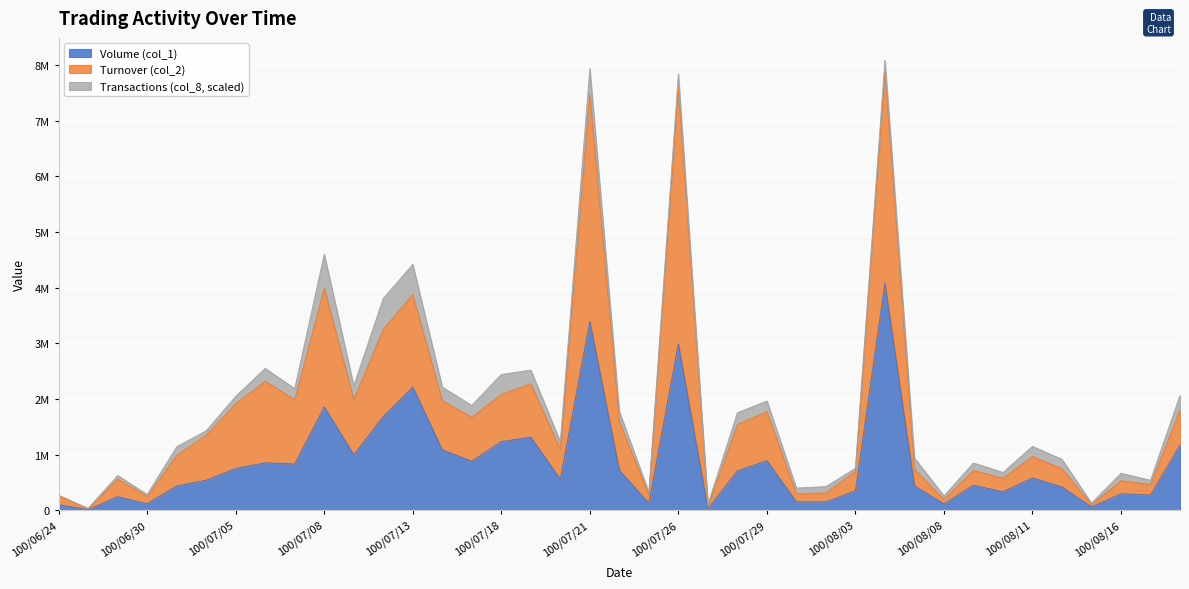

What are all the series names shown in the legend?

Volume (col_1), Turnover (col_2), Transactions (col_8, scaled)